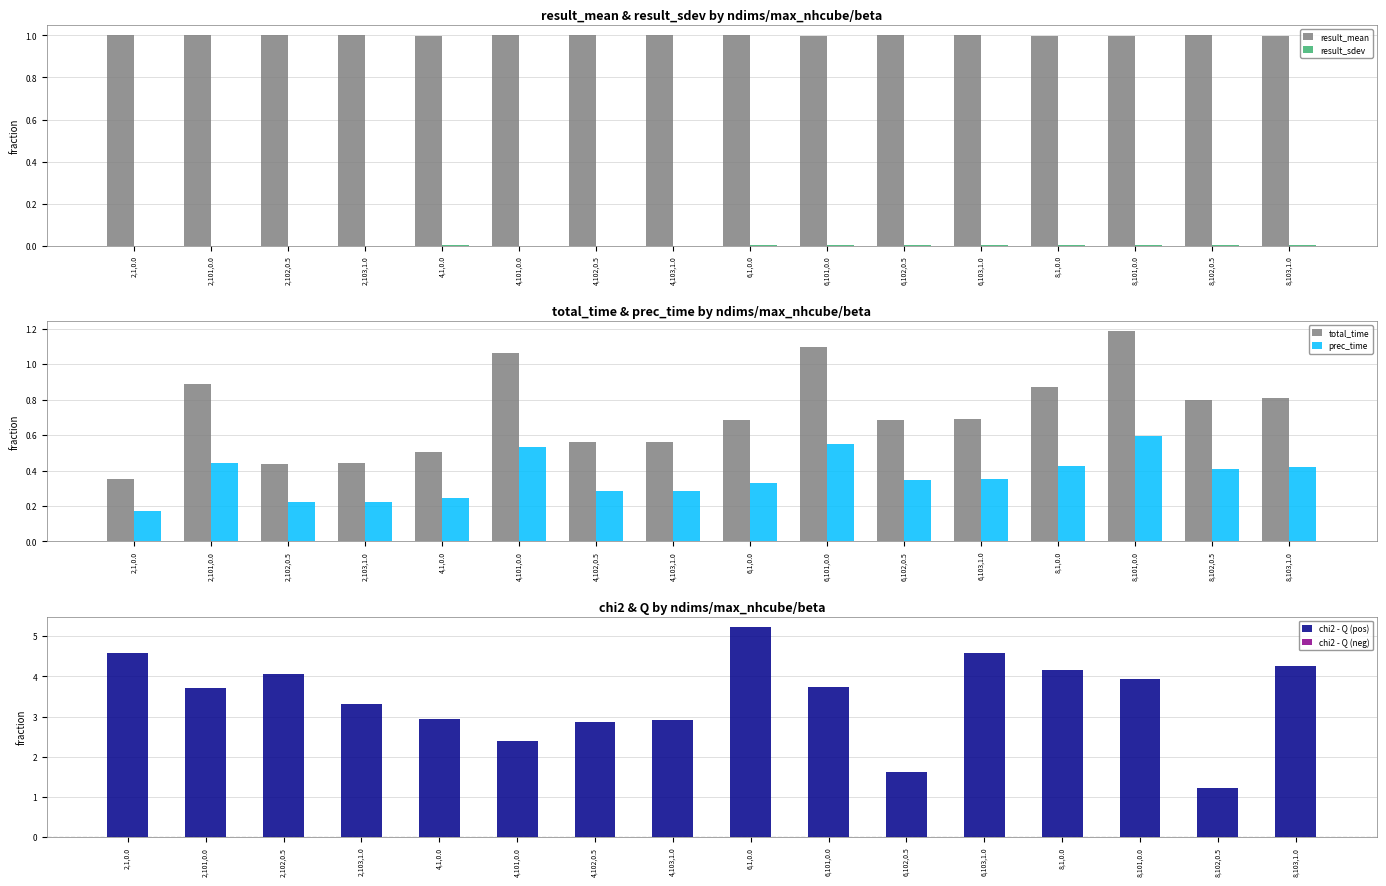

Which has a higher value, 6,101,0.0 or 8,101,0.0?

6,101,0.0